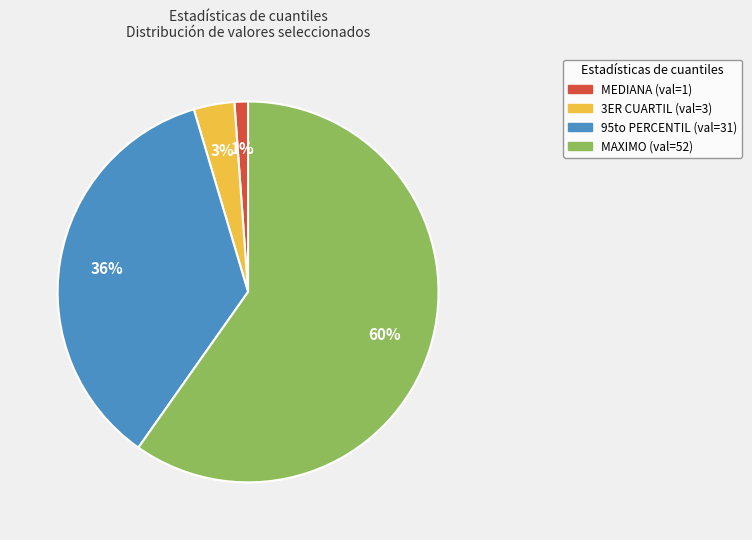

To the nearest percent, what is the difference between the largest and smallest slice percentages?

59%